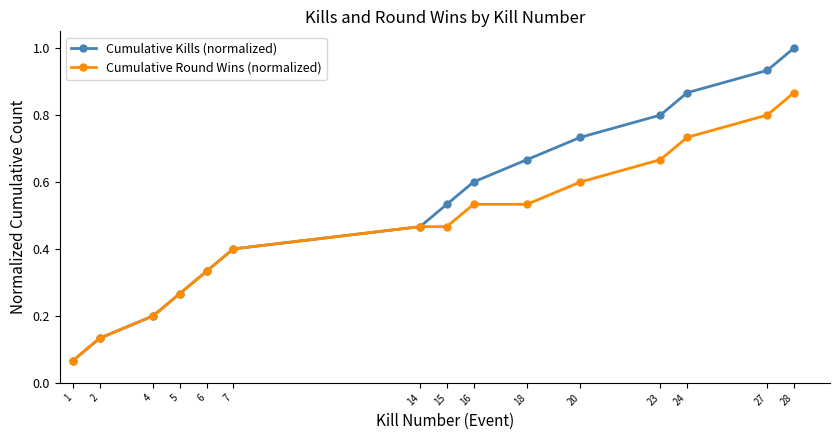

Which category has the lowest value in the Cumulative Round Wins (normalized) series?

1